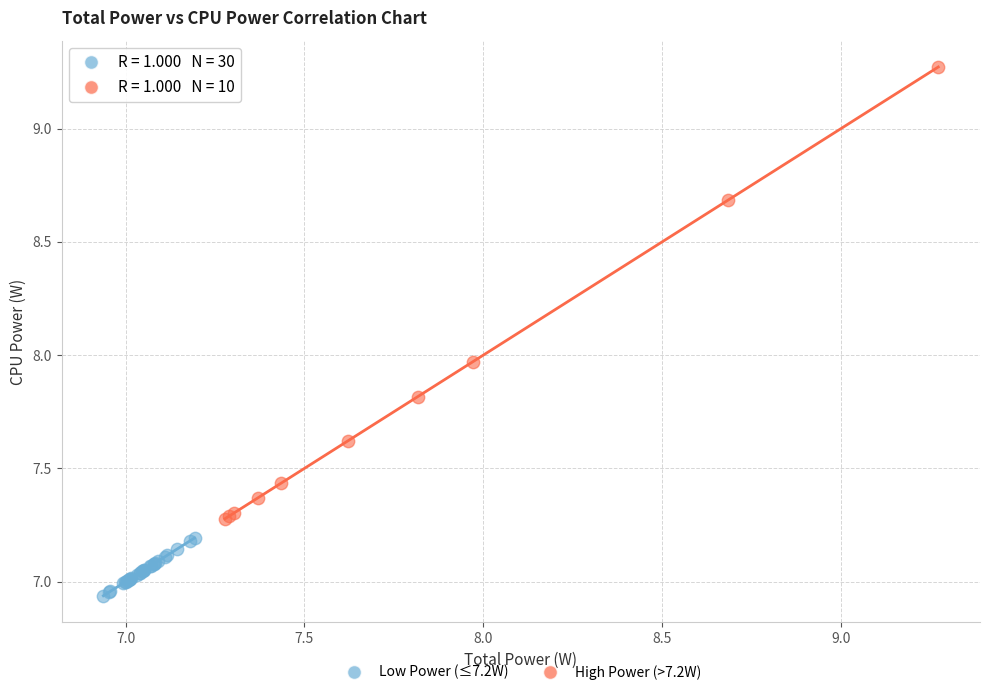

What are all the series names shown in the legend?

Low Power (≤7.2W), High Power (>7.2W)